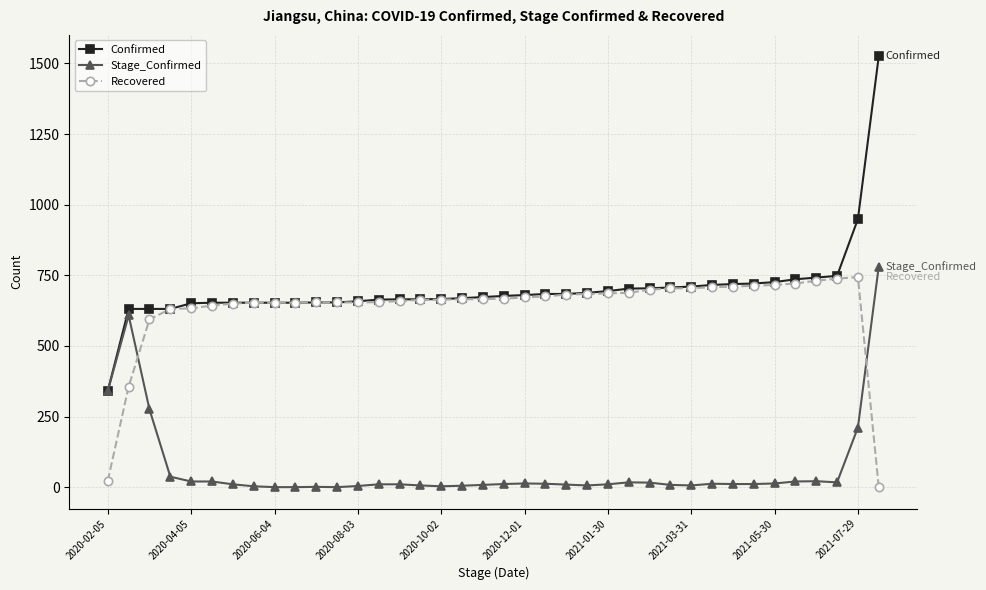

What is the lowest value of the Confirmed series?

341